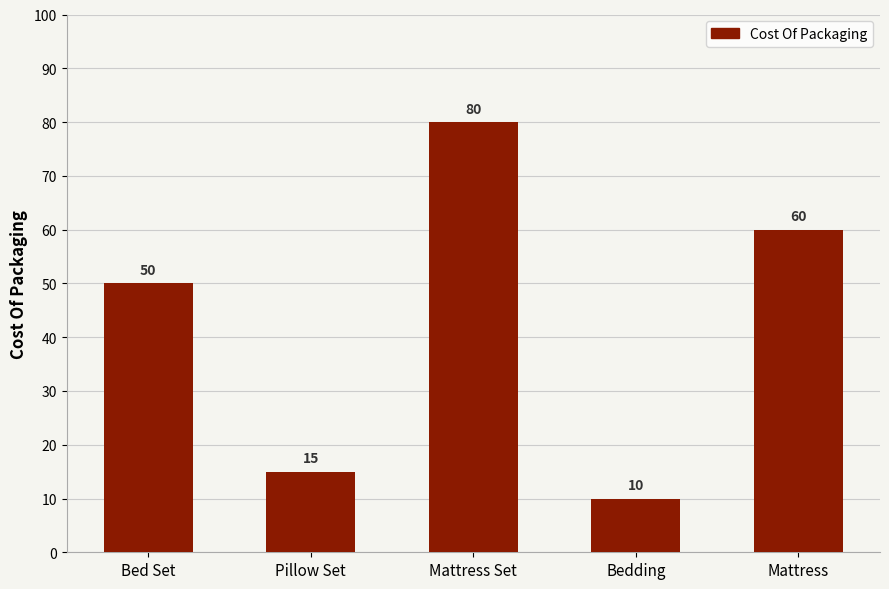

How many bars are there in total?

5